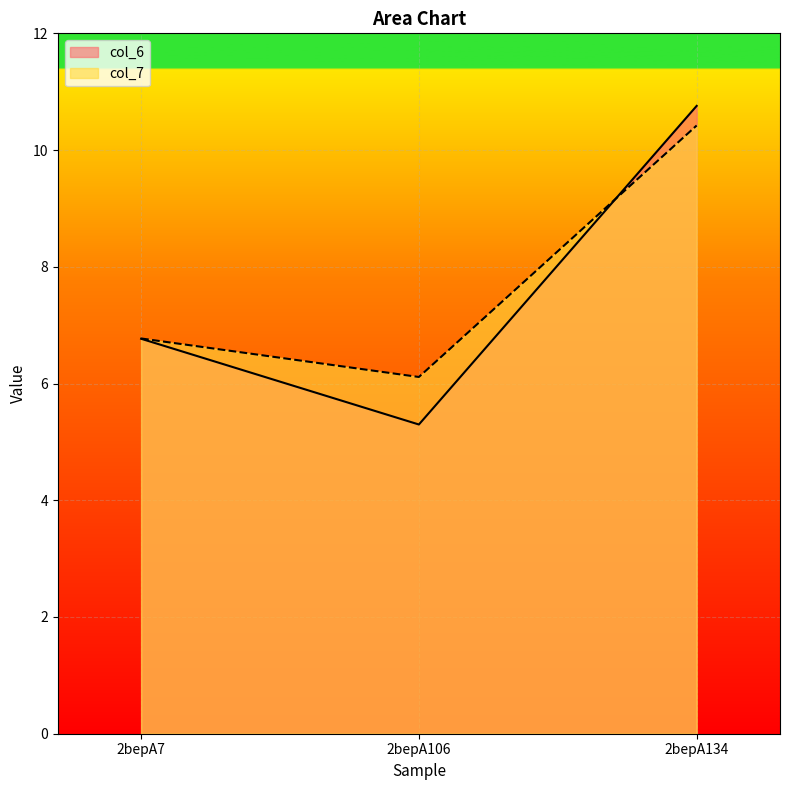

What are all the series names shown in the legend?

col_6, col_7